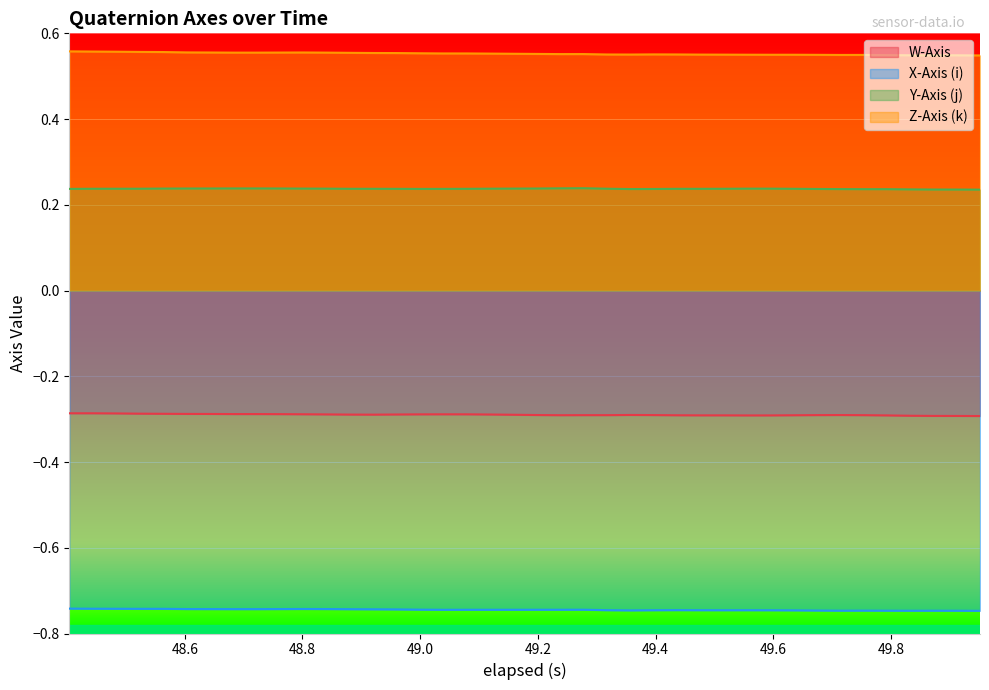

What is the average value of the Z-Axis (k) series?

0.6